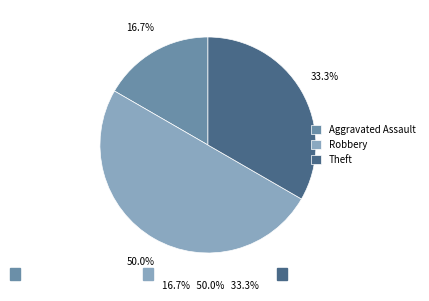

What is the total percentage of Theft and Aggravated Assault?

50.0%